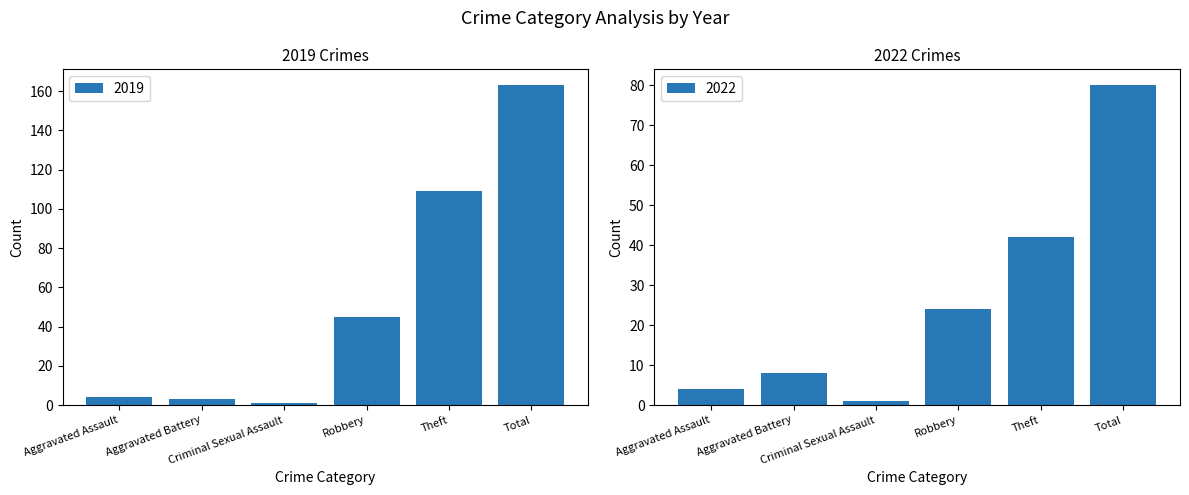

What is the label of the 5th bar from the right?

Aggravated Battery